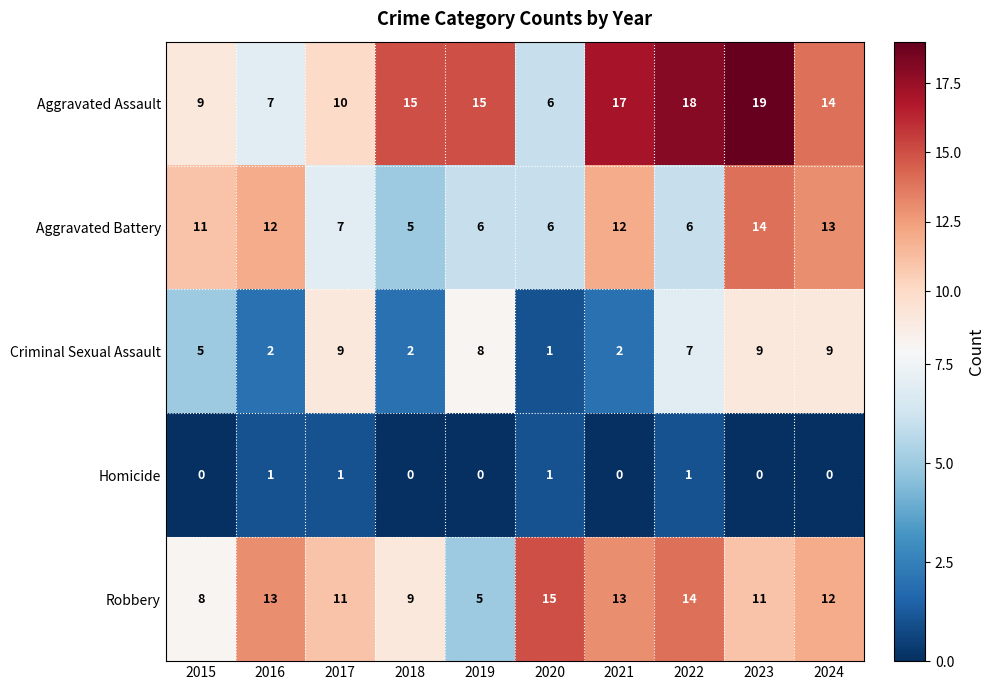

Between 2019 and 2022, which series saw the biggest shift?

Robbery